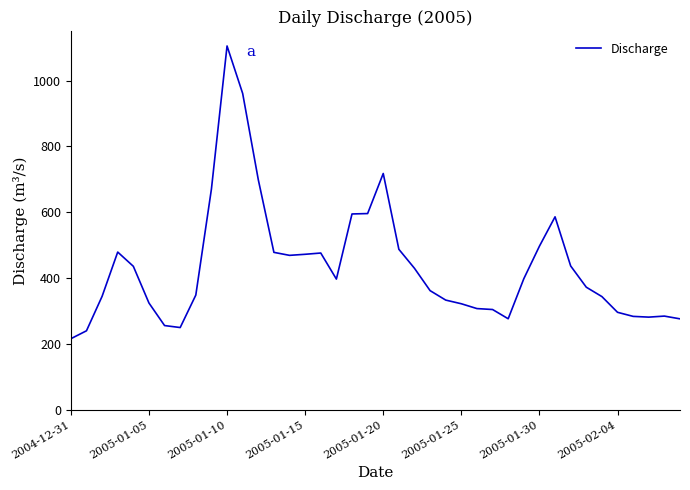

Does the chart have visible grid lines?

No